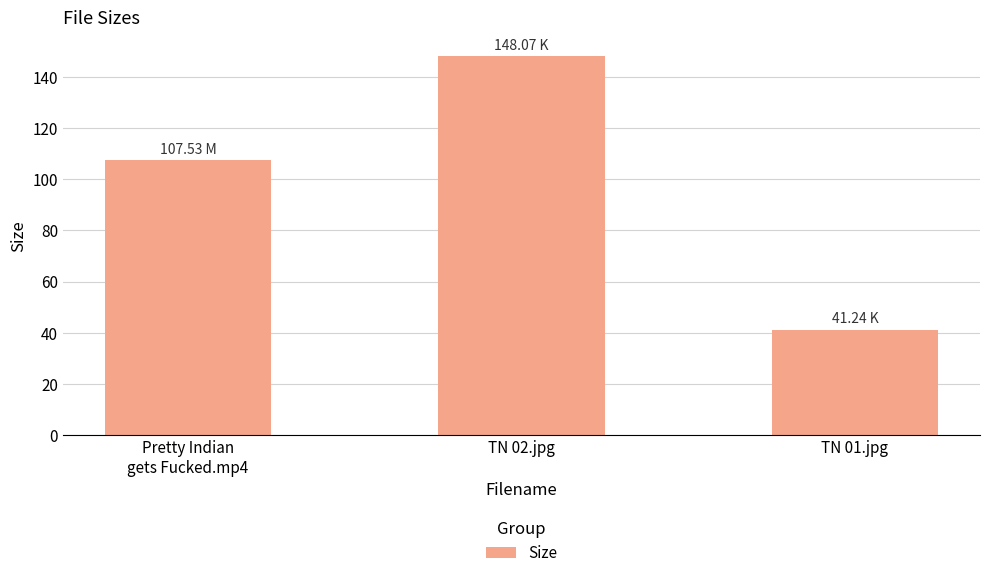

What is the difference between the maximum and second lowest values?

40.5